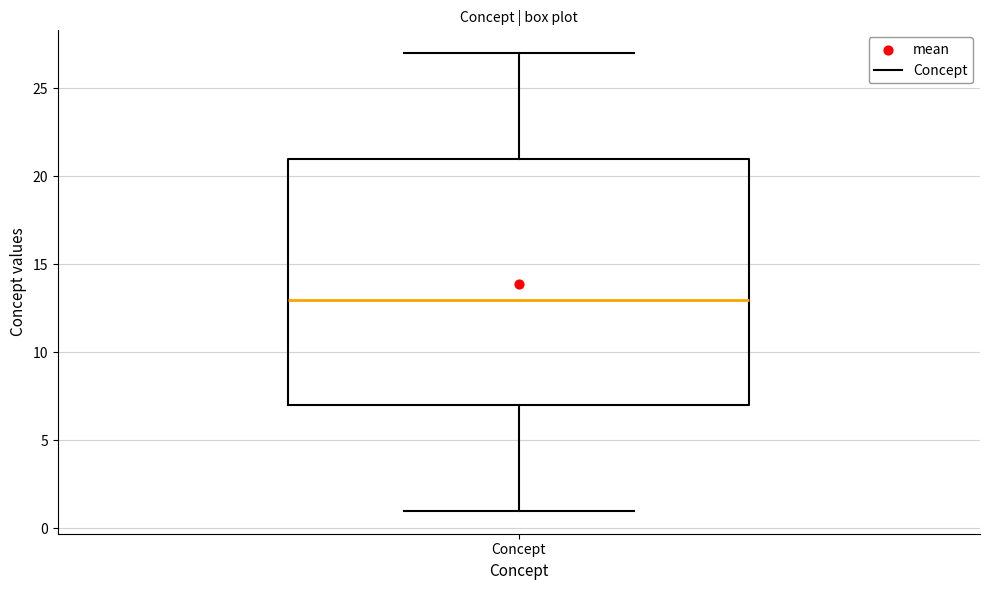

Read this box plot against the y-axis: the position of the median line, the range covered by the box, and the ends of both whiskers. The values are not printed on the chart, so give them approximately, as read against the axis.

median 13, box 7 to 21, whiskers 1 to 27